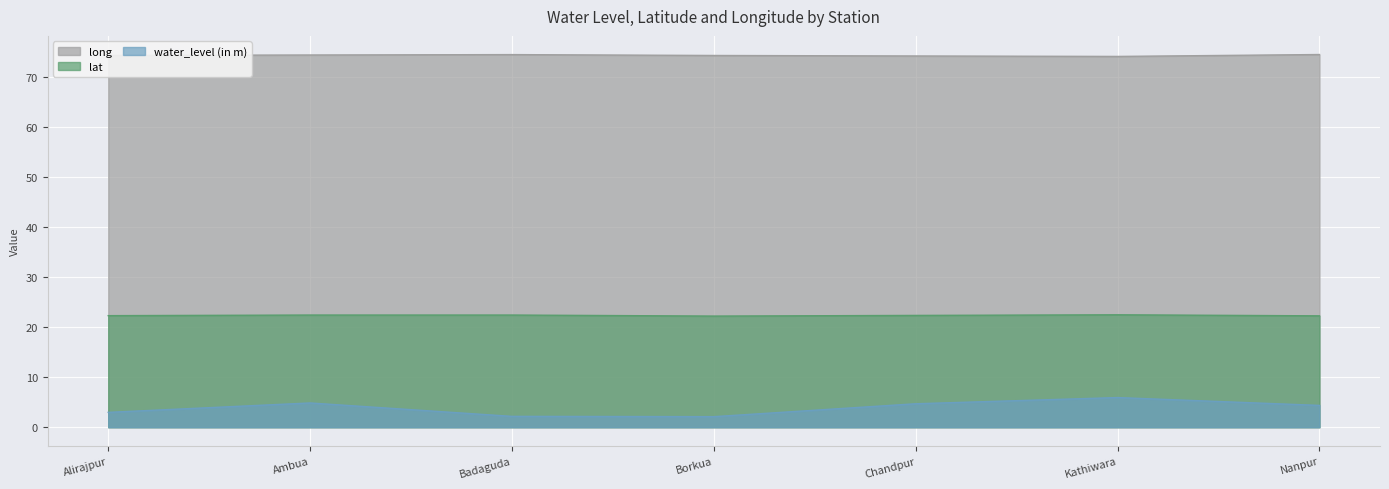

How many lines are shown in the chart?

3